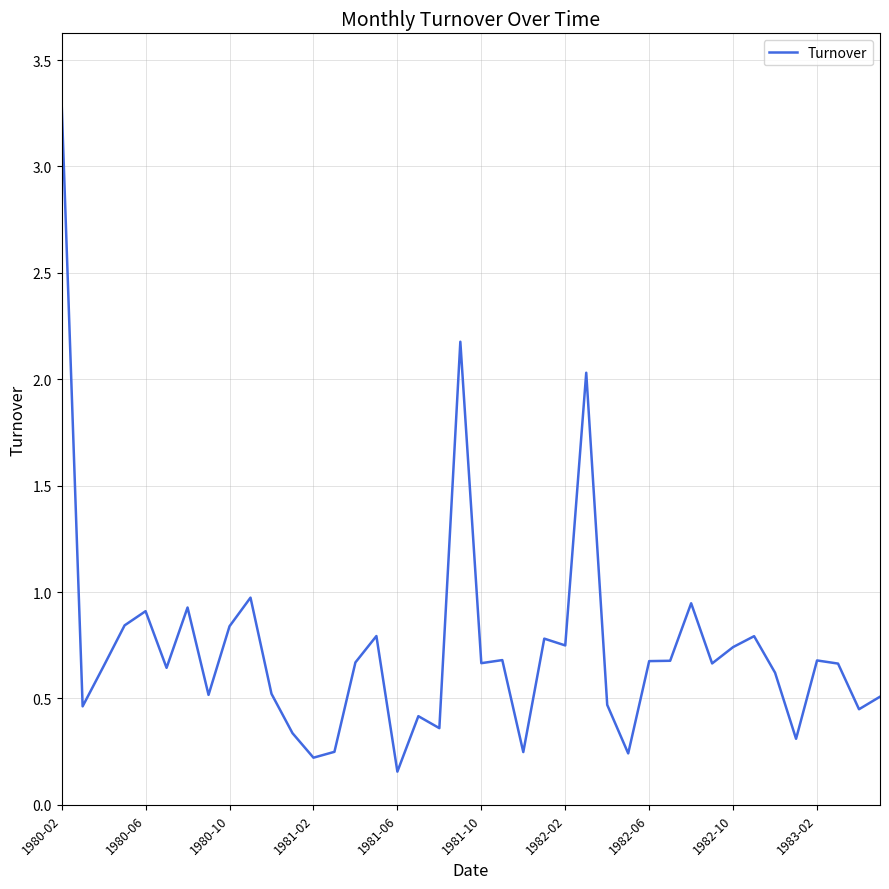

What is the maximum value shown in the chart?

3.3